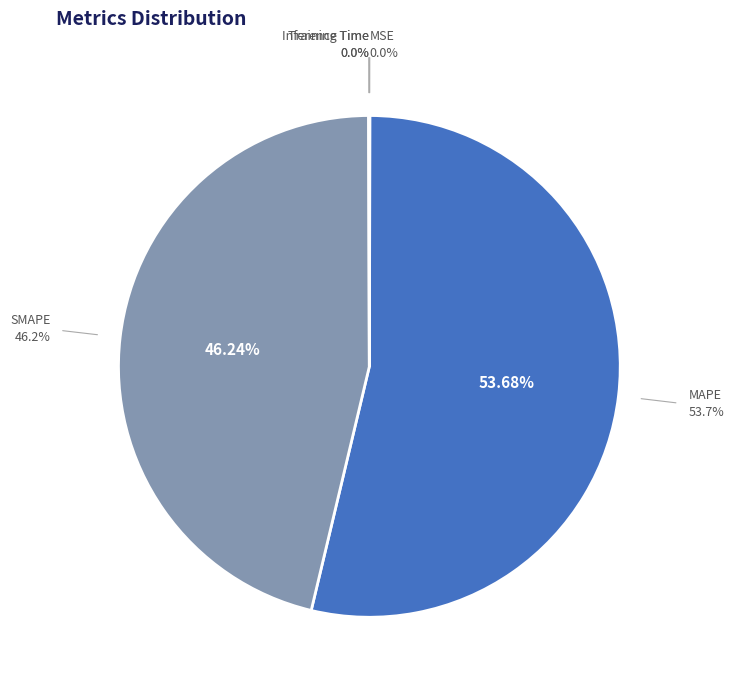

What is the change in value from MSE to SMAPE?

+27.7